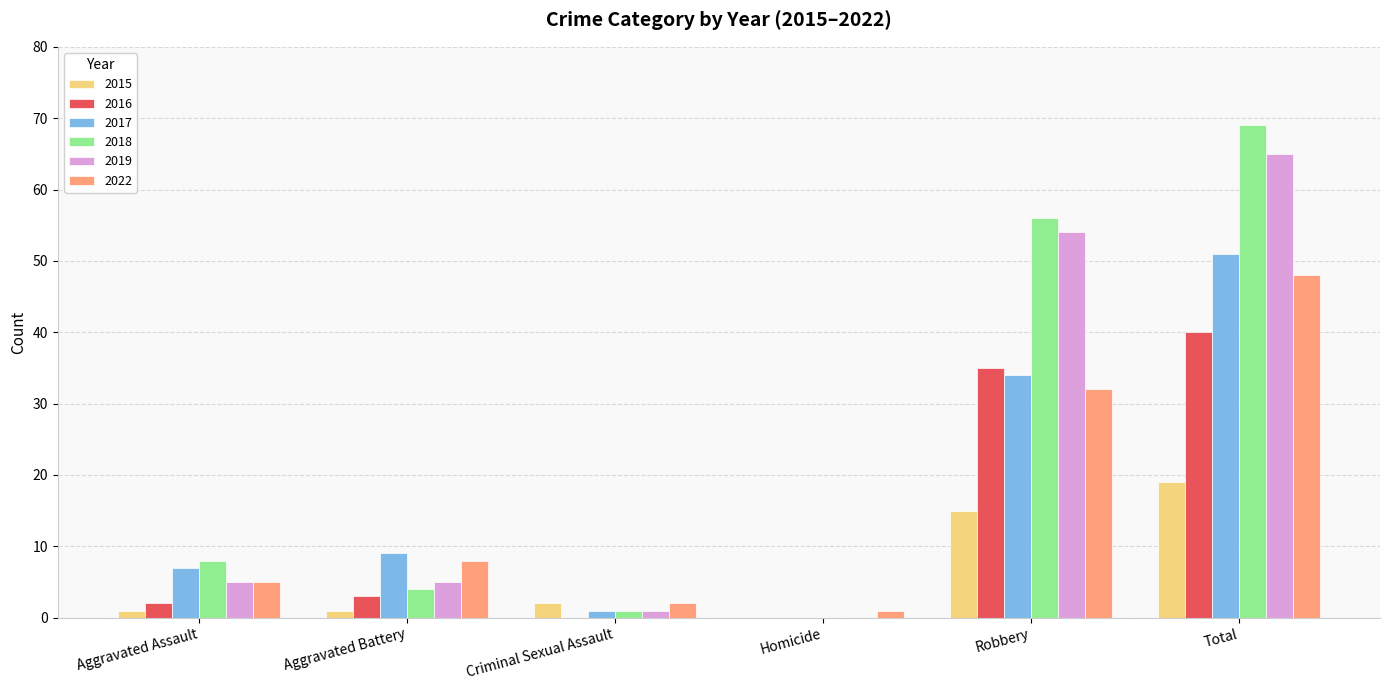

What is the approximate value of 2017 at Aggravated Battery, to the nearest 5?

10